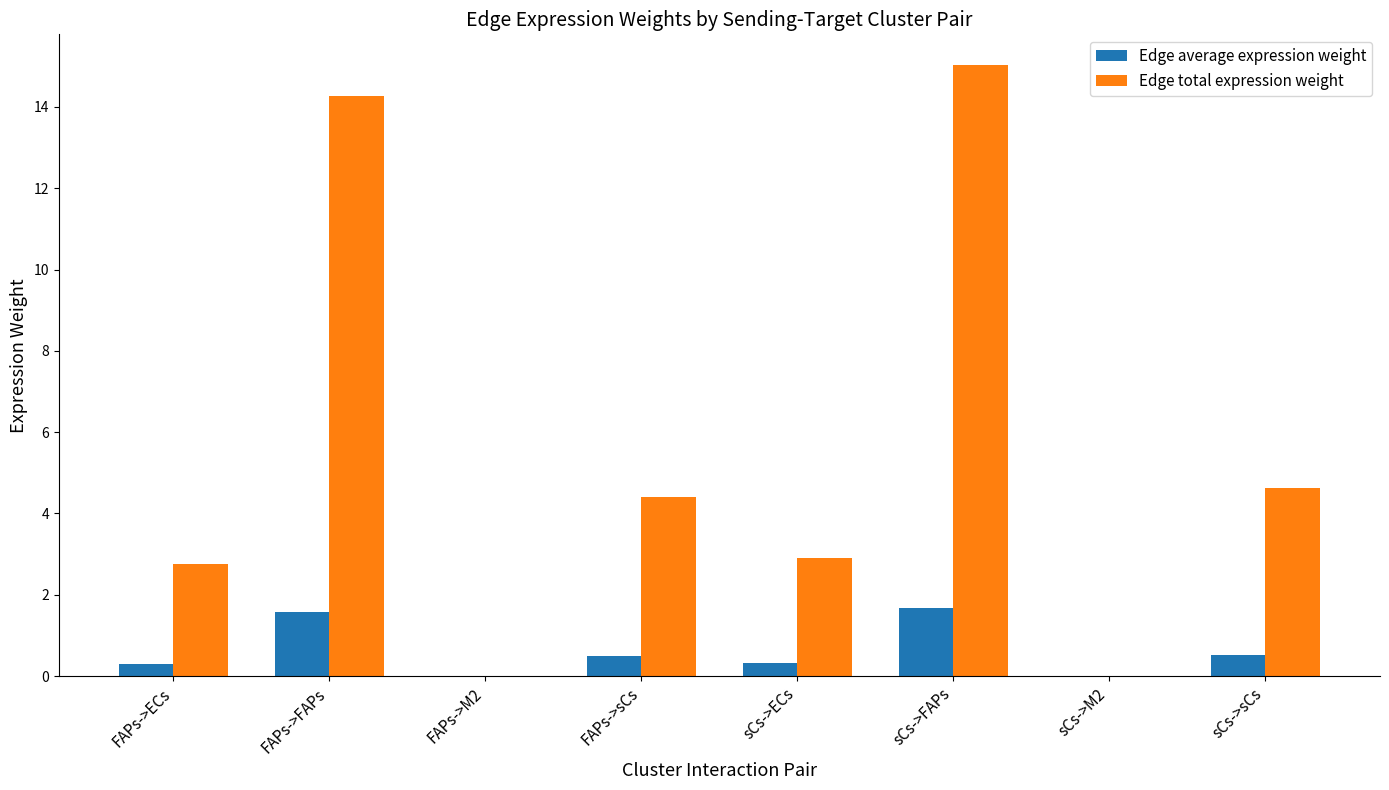

Which series changed the most between FAPs->ECs and sCs->FAPs?

Edge total expression weight